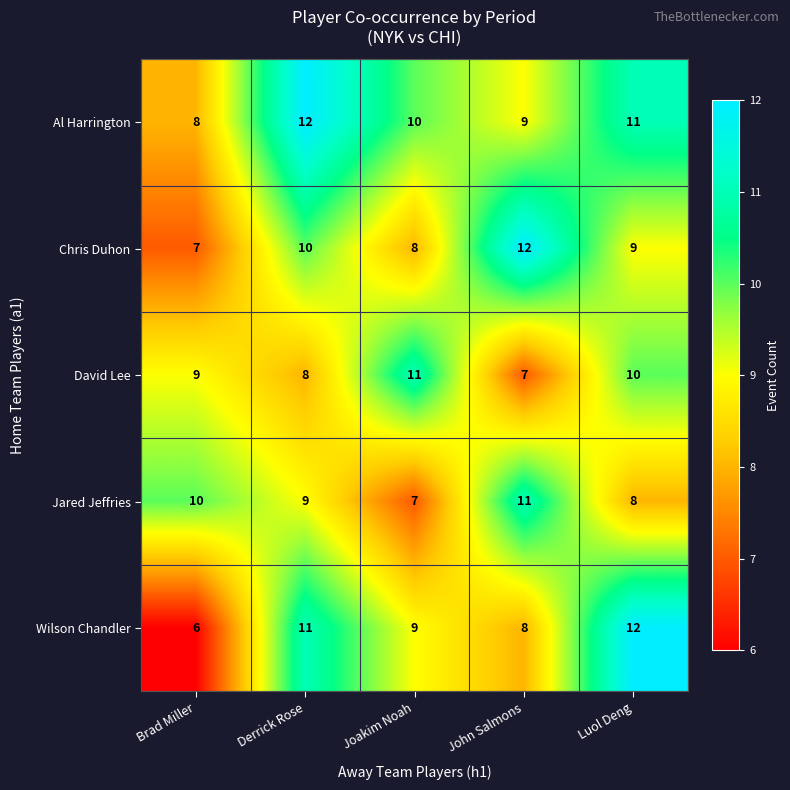

At how many categories does at least one series exceed 7?

5